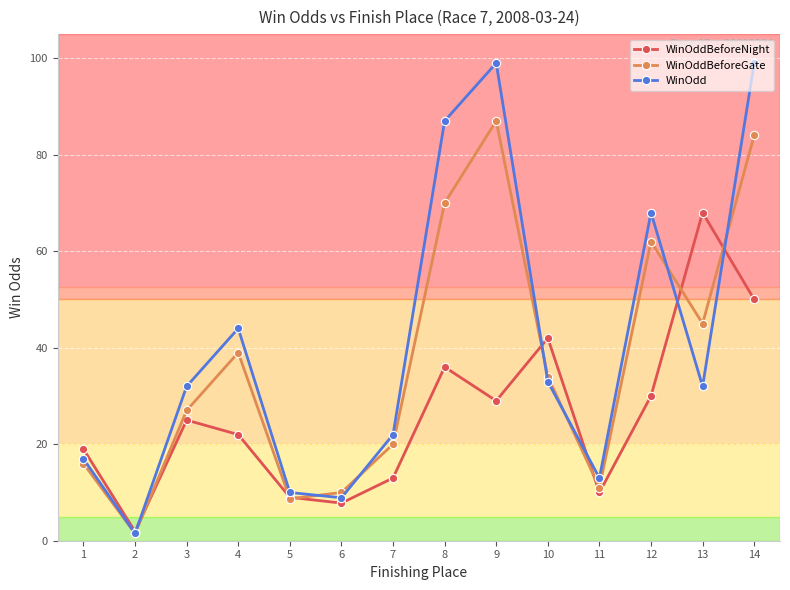

List the series in order of their overall mean, lowest first.

WinOddBeforeNight, WinOddBeforeGate, WinOdd